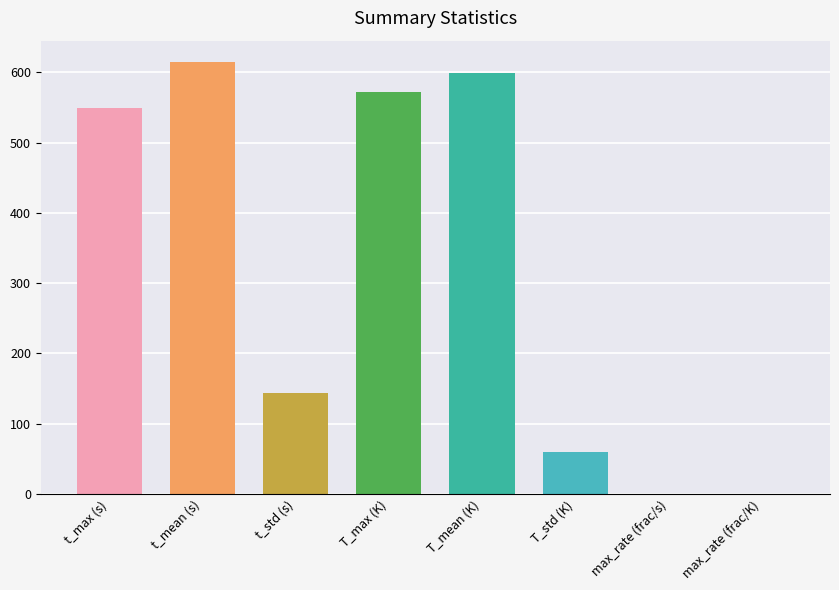

What is the greatest value displayed?

614.3